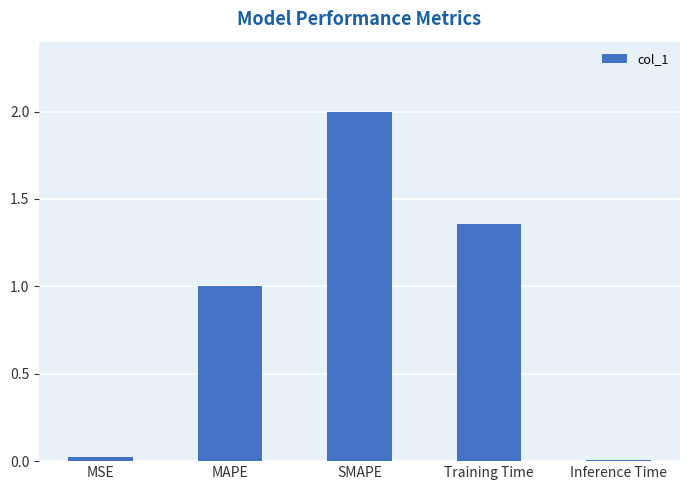

The value at MSE is 0.0. True or false?

True